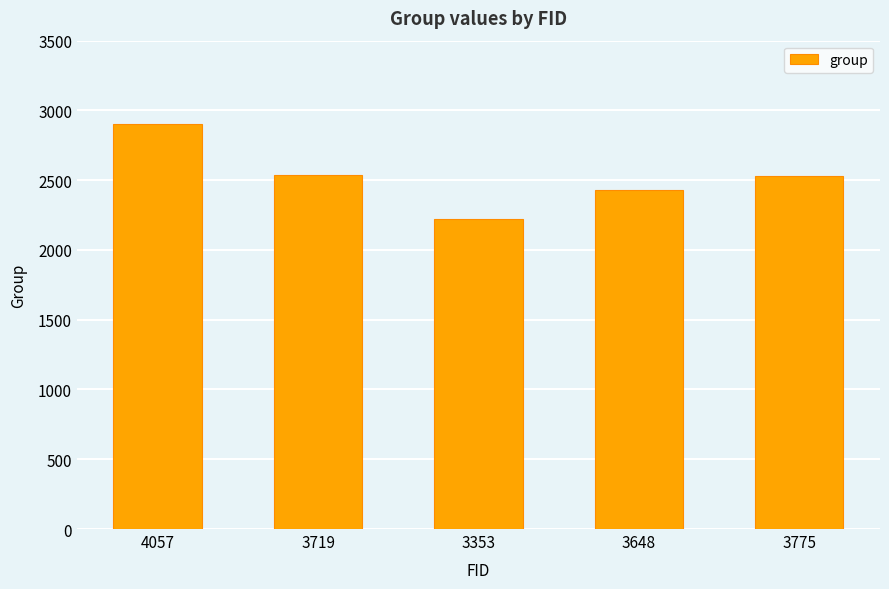

What is the smallest value displayed?

2219